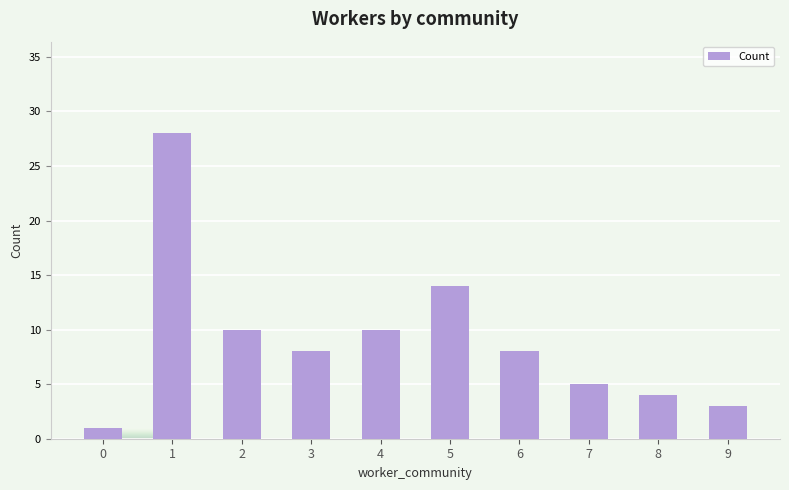

What is the maximum value shown in the chart?

28